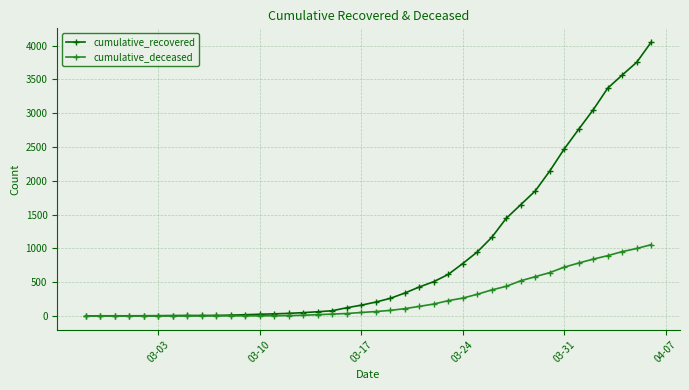

How many lines are shown in the chart?

2